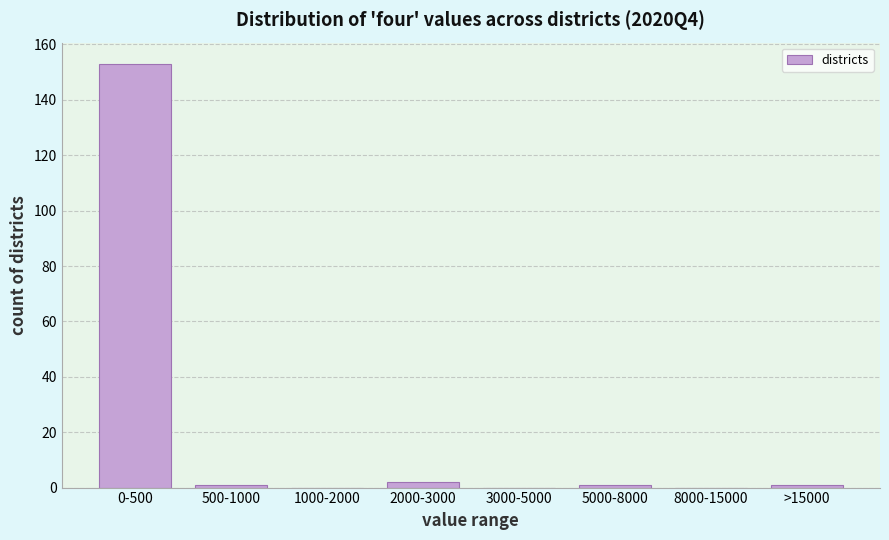

Reading left to right, what are all the values shown in this chart?

0-500=153	500-1000=1	1000-2000=0	2000-3000=2	3000-5000=0	5000-8000=1	8000-15000=0	>15000=1